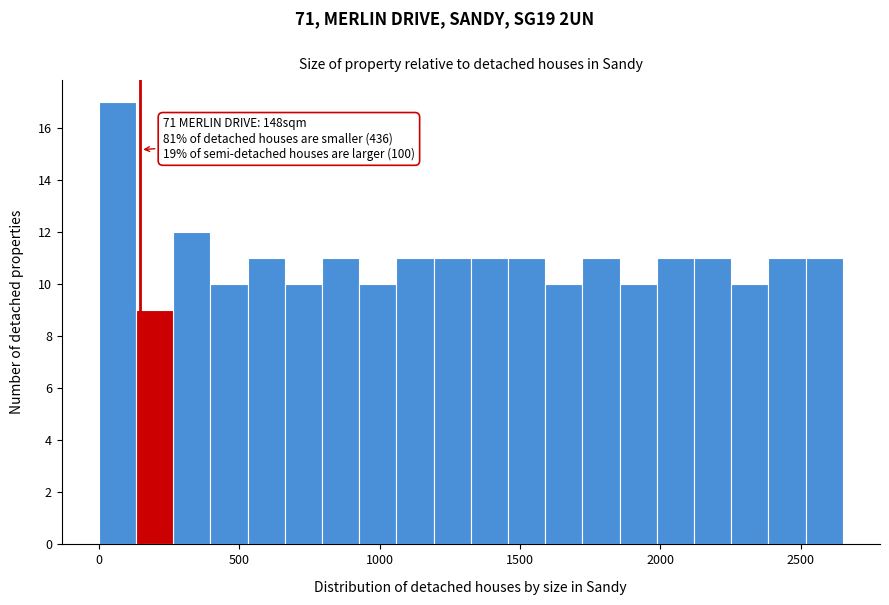

Around what value on the x-axis is the tallest bar? Give the approximate position of its centre, as read against the axis.

50